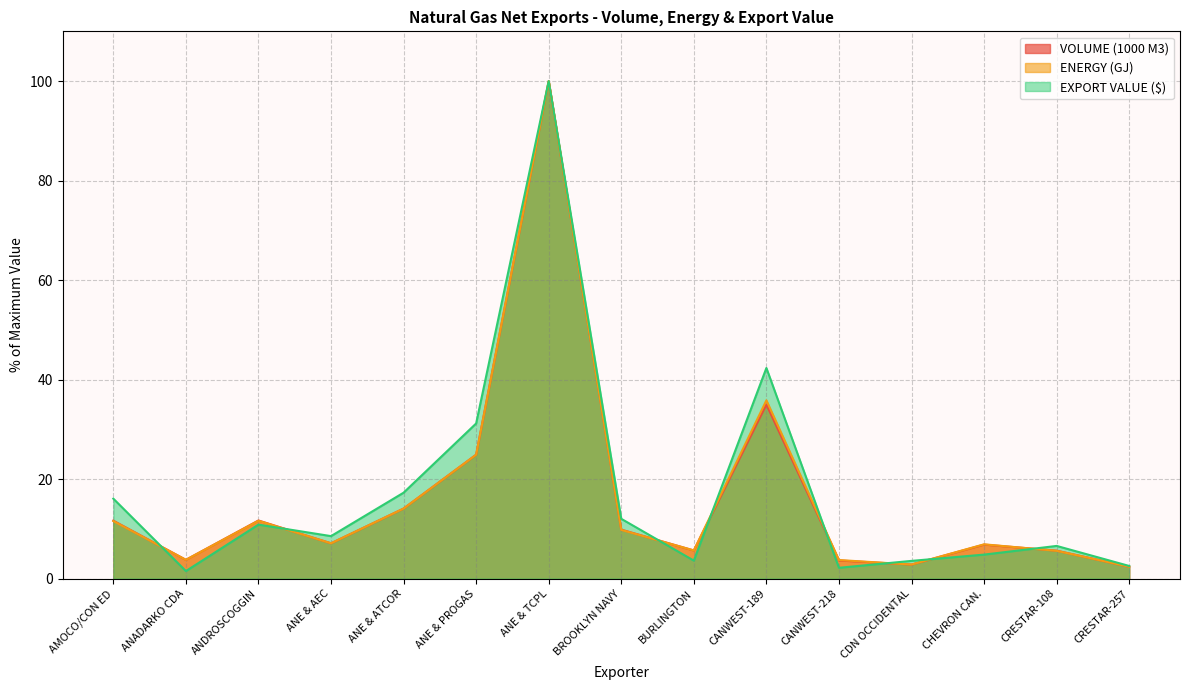

Which has a higher value, CRESTAR-108 or ANE & AEC?

ANE & AEC